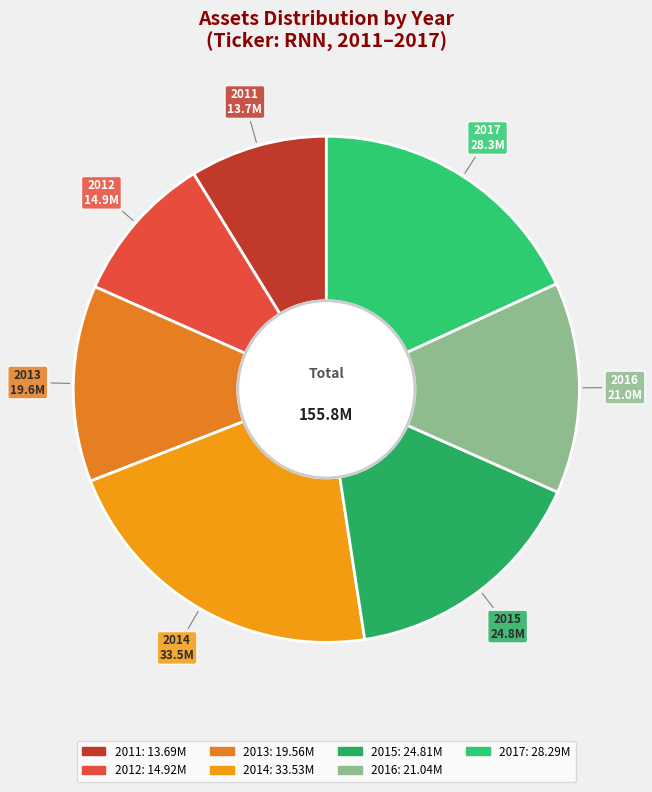

What is the largest slice in the pie chart?

2014